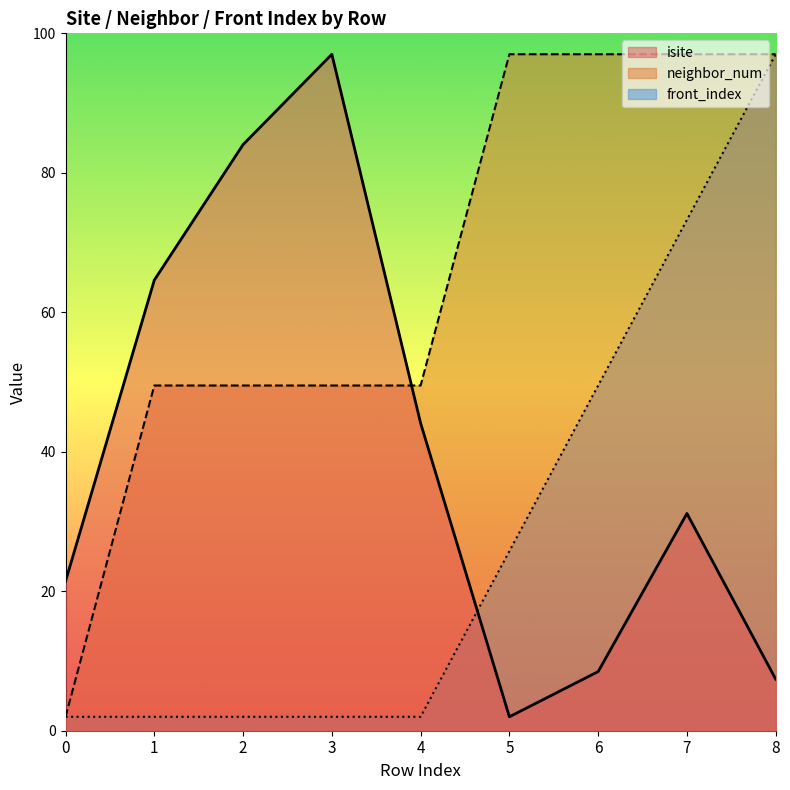

How many times do isite and front_index cross each other?

1